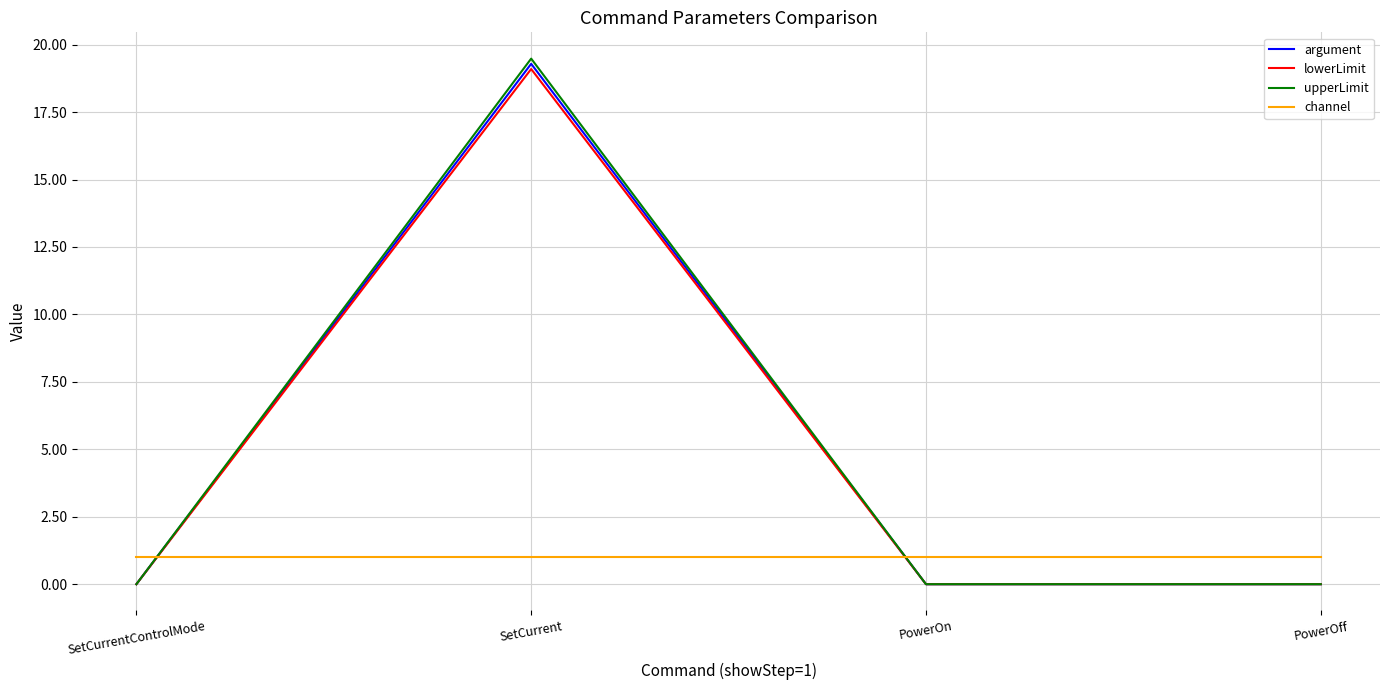

What are all the series names shown in the legend?

argument, lowerLimit, upperLimit, channel